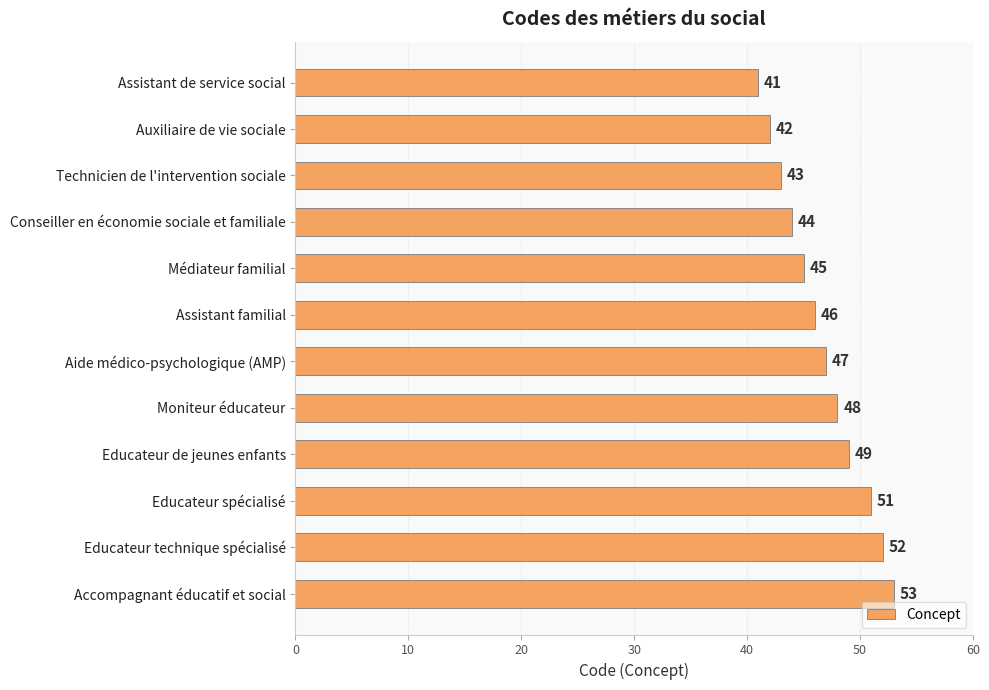

At which label is the value closest to 47?

Aide médico-psychologique (AMP)